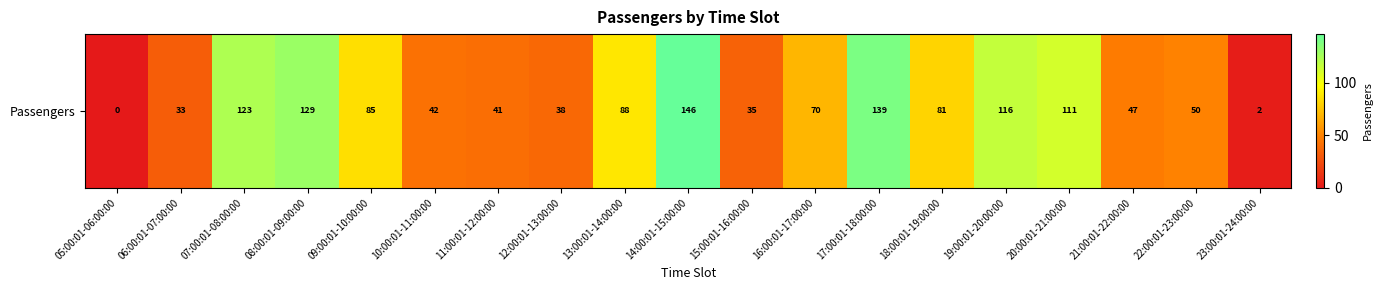

Rank the categories by value from lowest to highest.

05:00:01-06:00:00, 23:00:01-24:00:00, 06:00:01-07:00:00, 15:00:01-16:00:00, 12:00:01-13:00:00, 11:00:01-12:00:00, 10:00:01-11:00:00, 21:00:01-22:00:00, 22:00:01-23:00:00, 16:00:01-17:00:00, 18:00:01-19:00:00, 09:00:01-10:00:00, 13:00:01-14:00:00, 20:00:01-21:00:00, 19:00:01-20:00:00, 07:00:01-08:00:00, 08:00:01-09:00:00, 17:00:01-18:00:00, 14:00:01-15:00:00